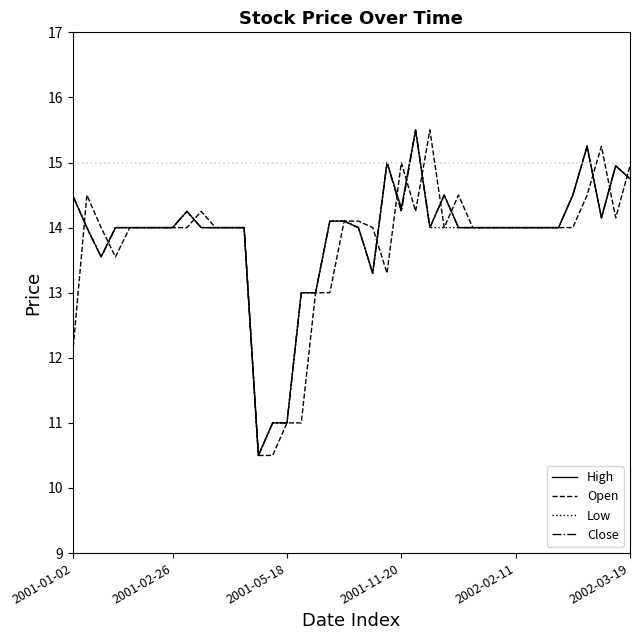

What is the smallest value displayed?

10.5